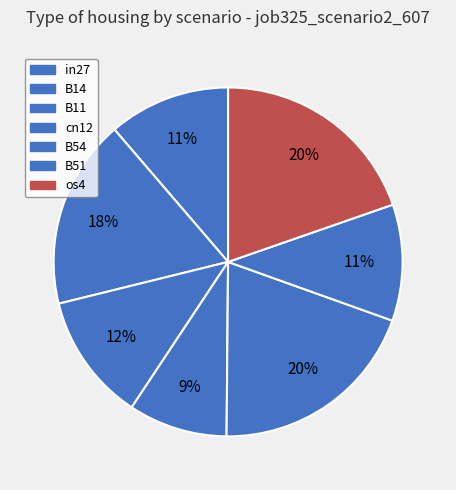

Do B11 and B51 together represent more than half of the pie?

No